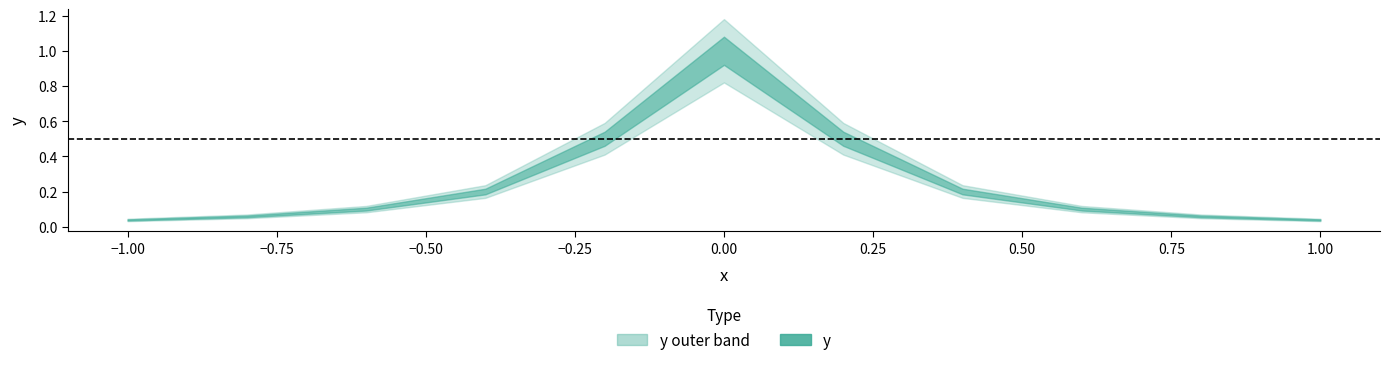

Does the chart display data point markers on the line(s)?

No